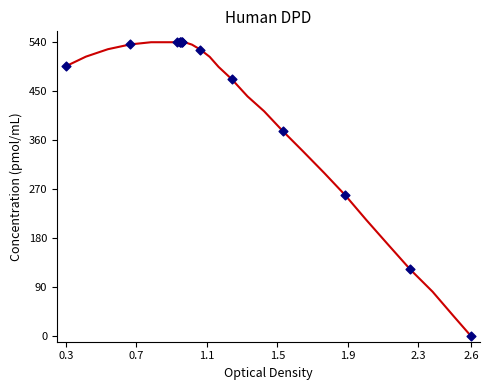

What Y value in the scatter plot is closest to 270?

259.4